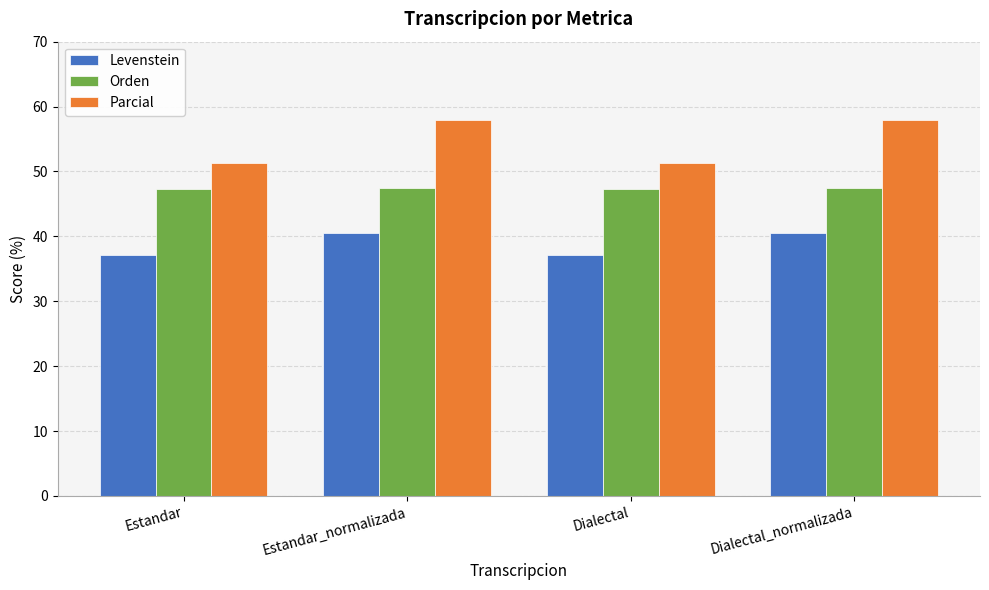

What value does the Parcial series have at Estandar_normalizada?

57.9